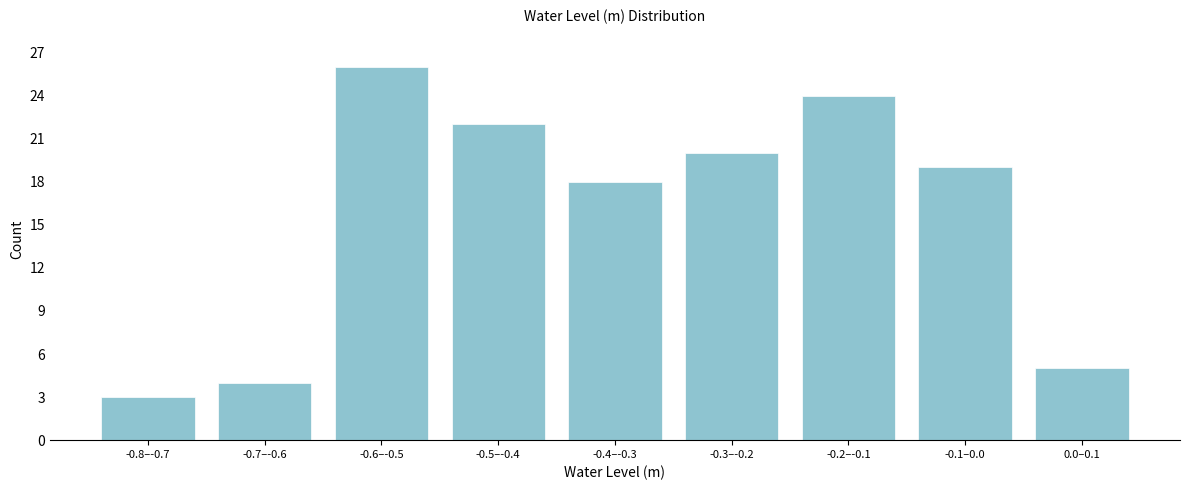

Reading right to left, list all the values displayed in this chart.

5	19	24	20	18	22	26	4	3